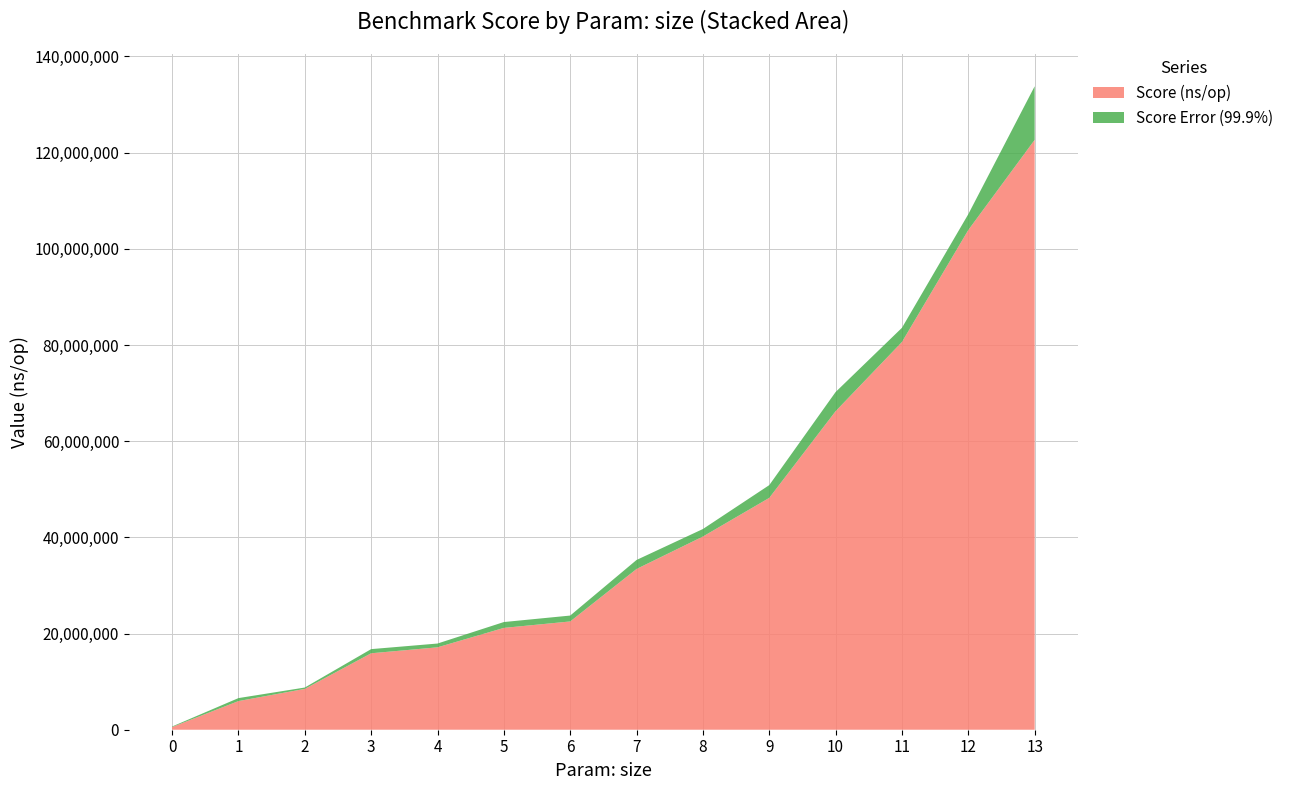

Reading left to right, extract all data points from this chart.

Score (ns/op): 556330.0	5956457.0	8491427.0	15897507.0	17134053.0	21173601.0	22515176.0	33426257.0	40172060.0	48207808.0	66234446.0	80626345.0	103911160.0	122656666.0
Score Error (99.9%): 112286.5	619063.6	281236.6	861397.0	787146.2	1216217.5	1223624.0	1873550.1	1560685.1	2654491.6	3986150.9	2950100.5	3297010.7	11139622.0